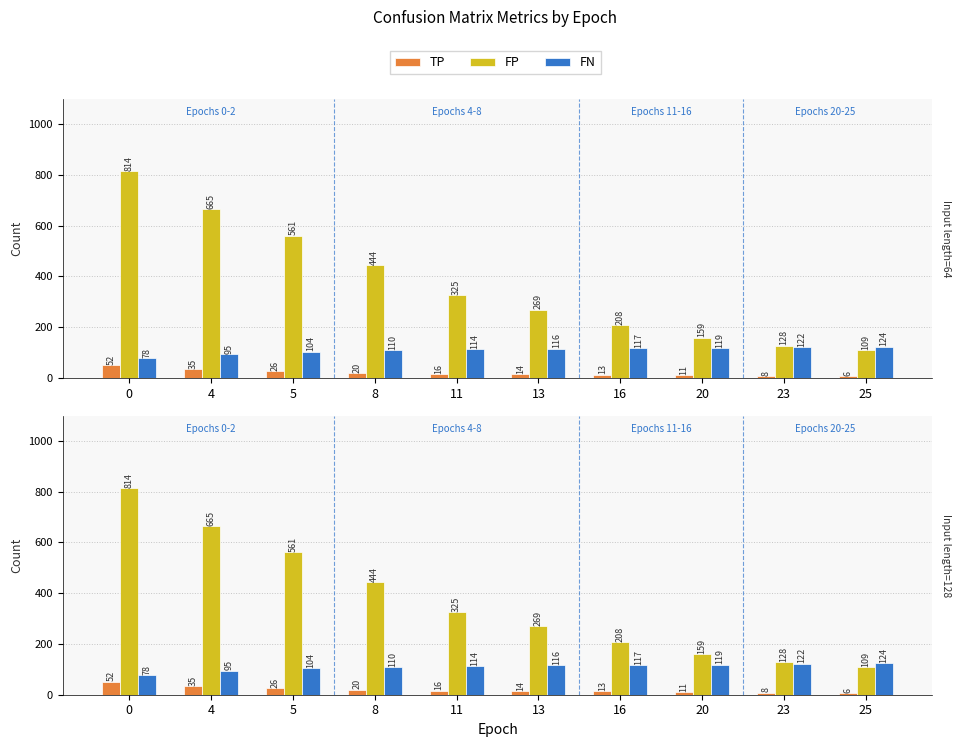

Is it true that TP equals 13 at 16?

True